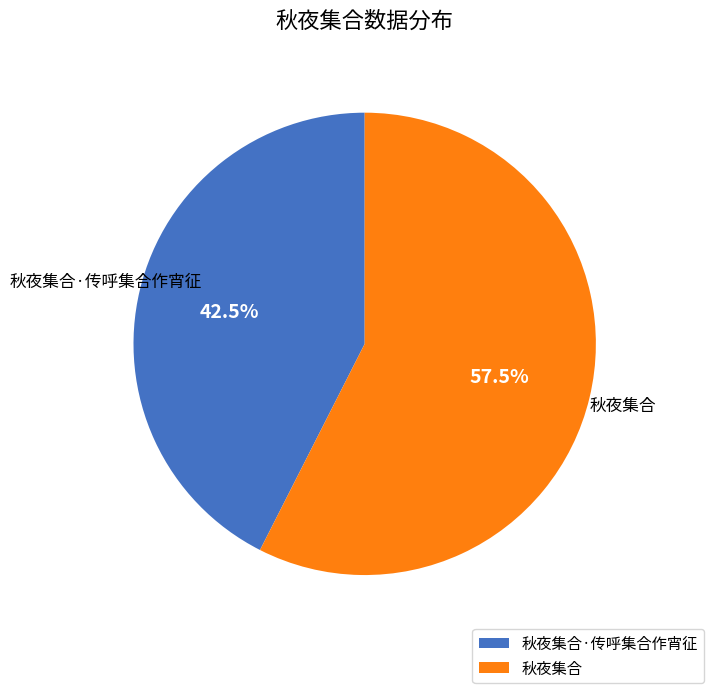

Rank the categories by value from lowest to highest.

秋夜集合·传呼集合作宵征, 秋夜集合